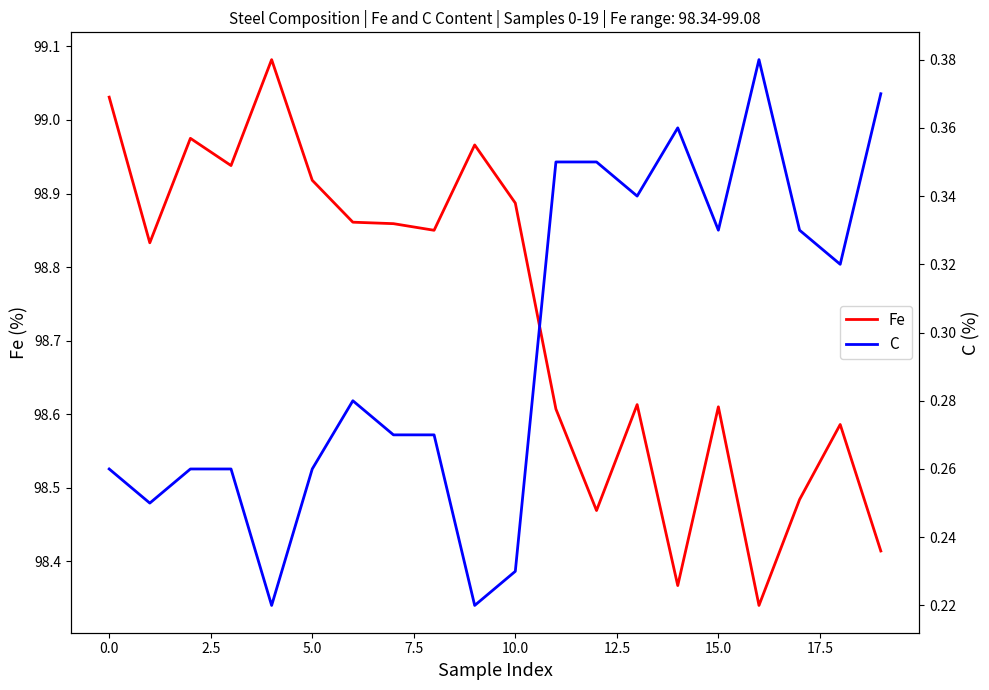

List the series in order of their peak value, highest first.

Fe, C